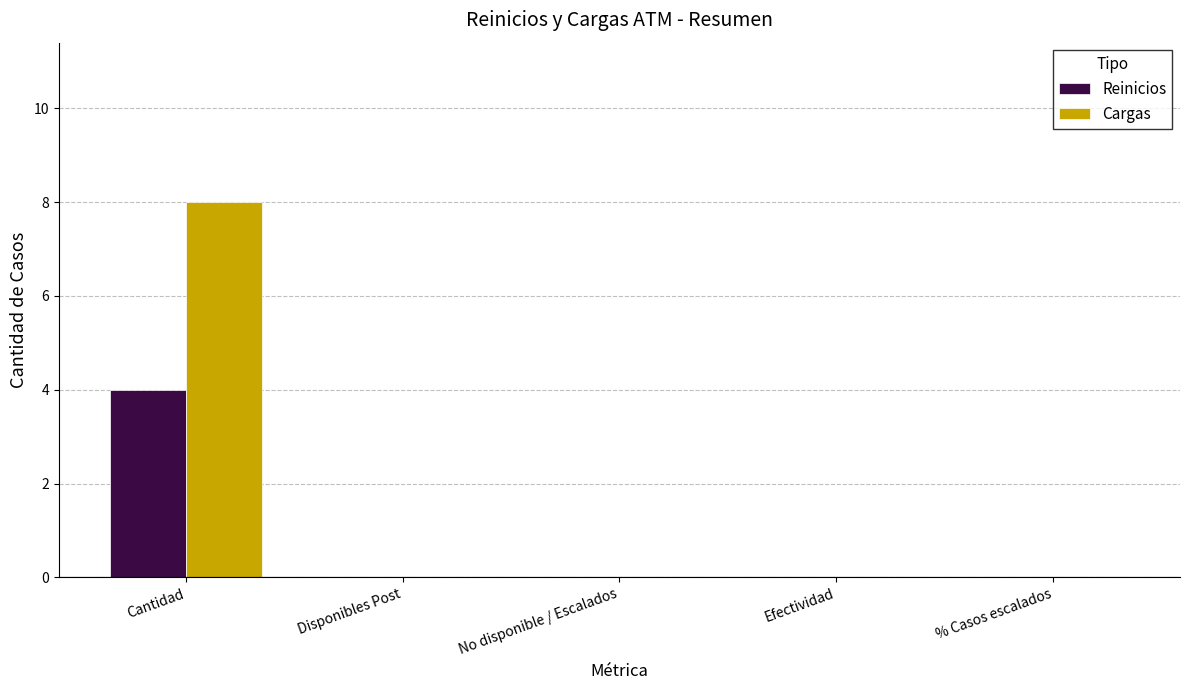

How many groups of bars are there?

5